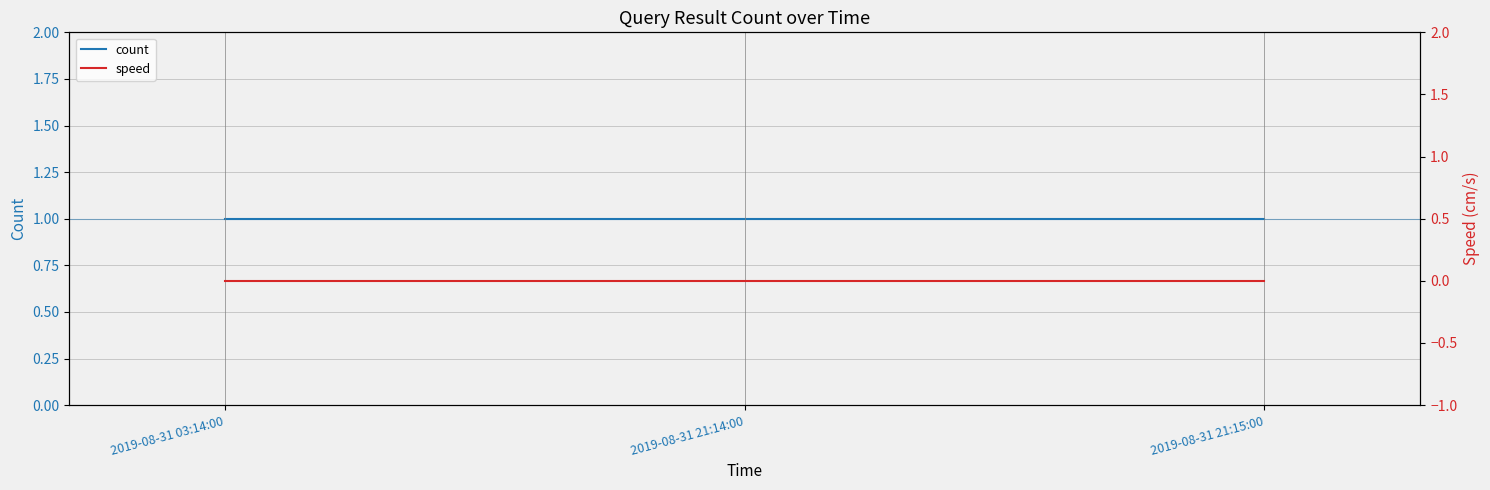

At which label does speed reach its peak?

2019-08-31 03:14:00